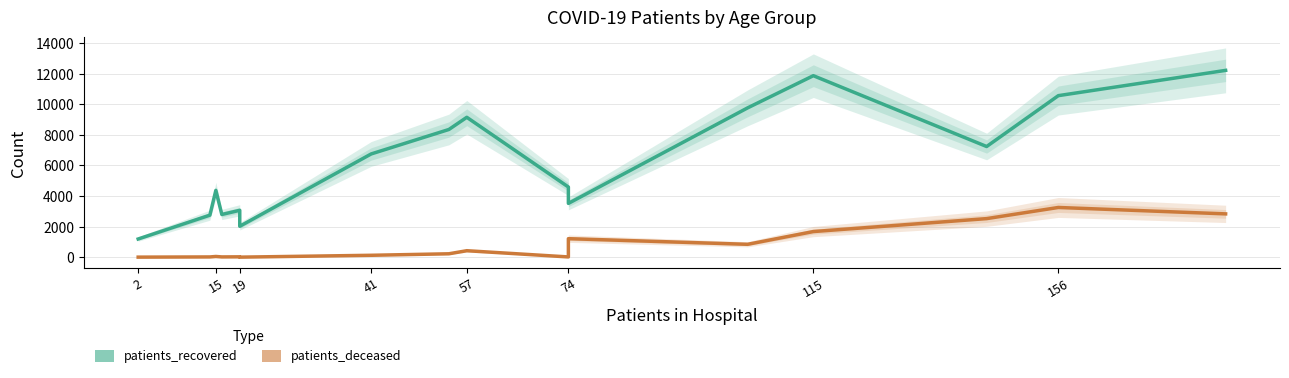

Which series has the widest spread of values?

patients_recovered